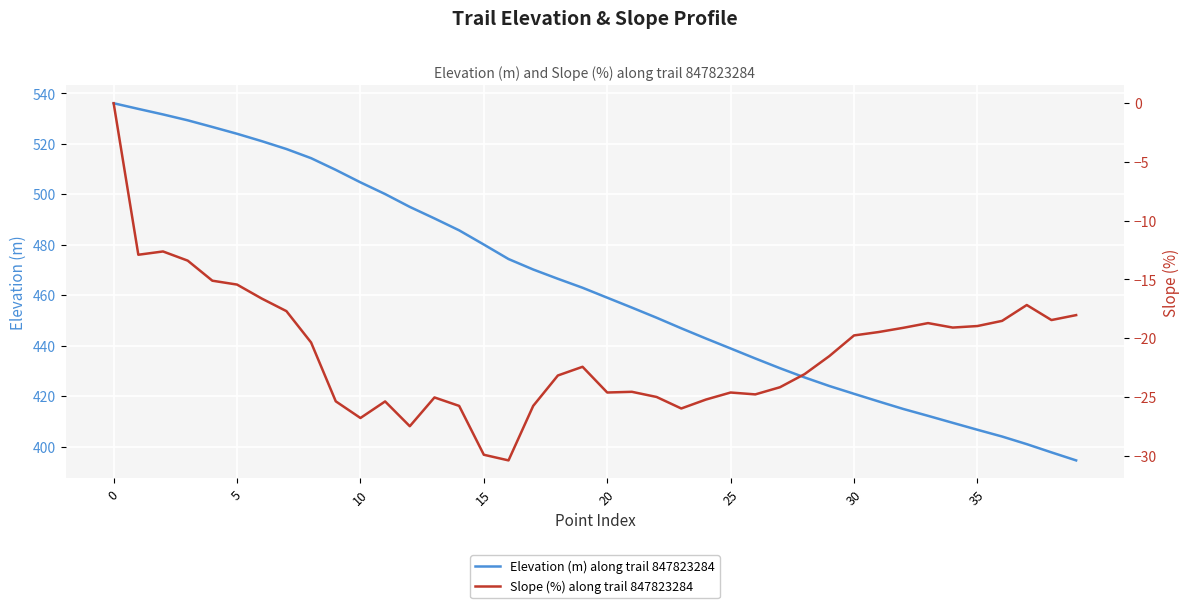

What is the average value of the Elevation (m) along trail 847823284 series?

464.1